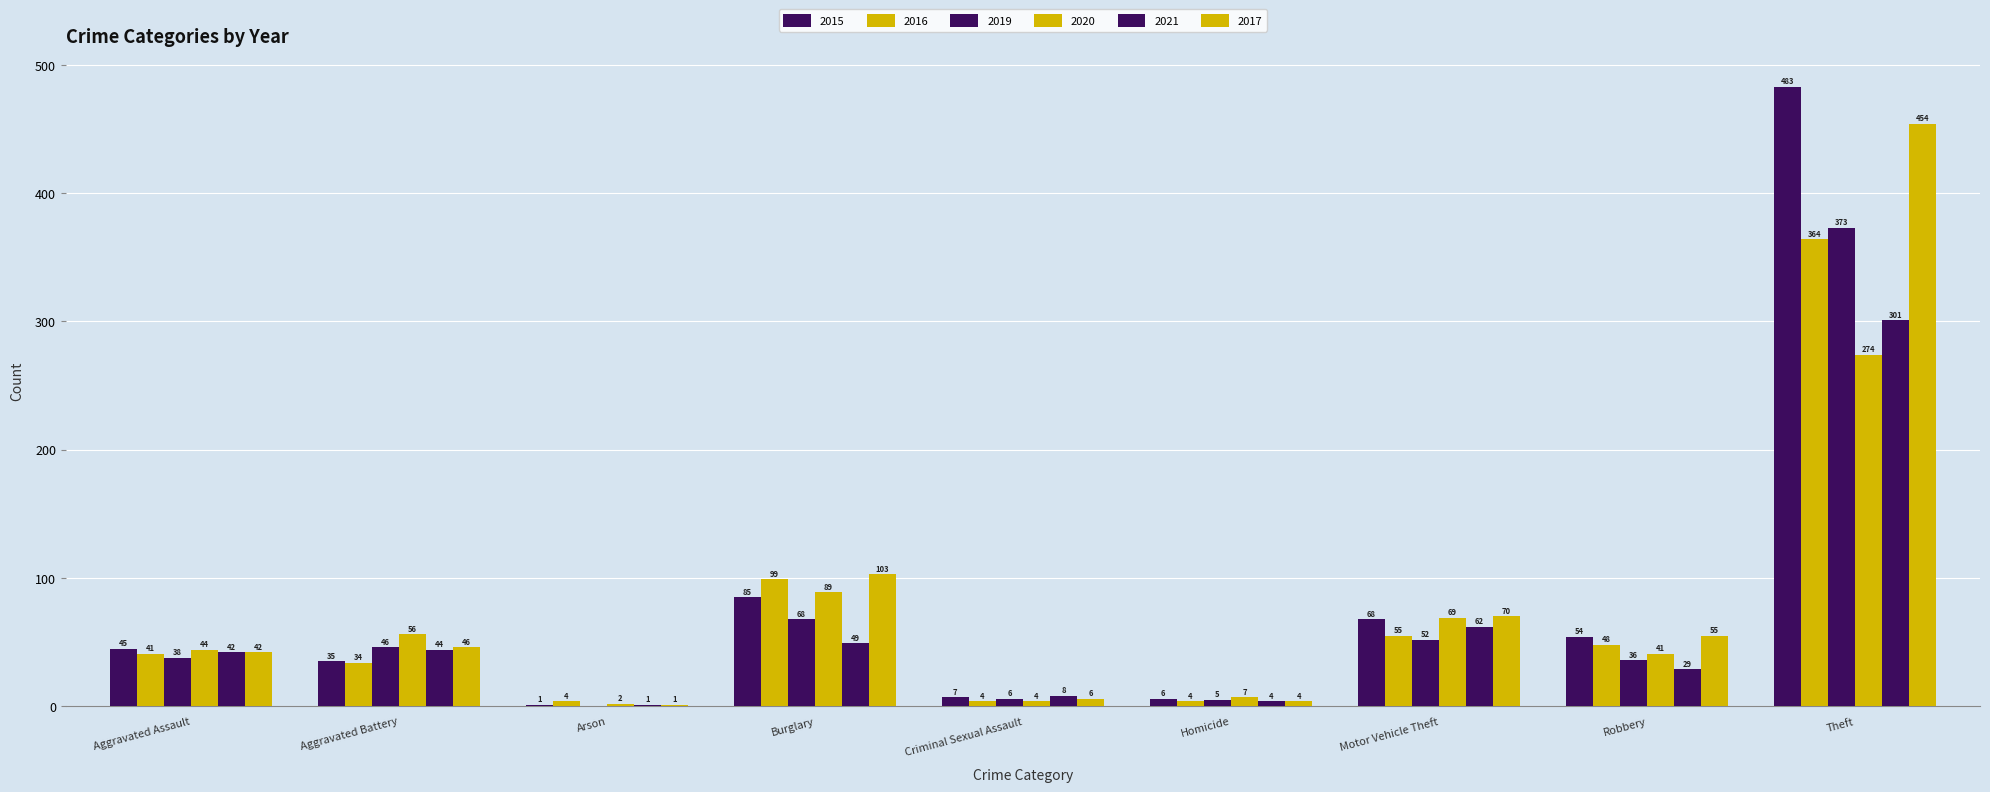

Is the value of 2019 at Aggravated Assault greater than the value of 2016 at Aggravated Assault?

No